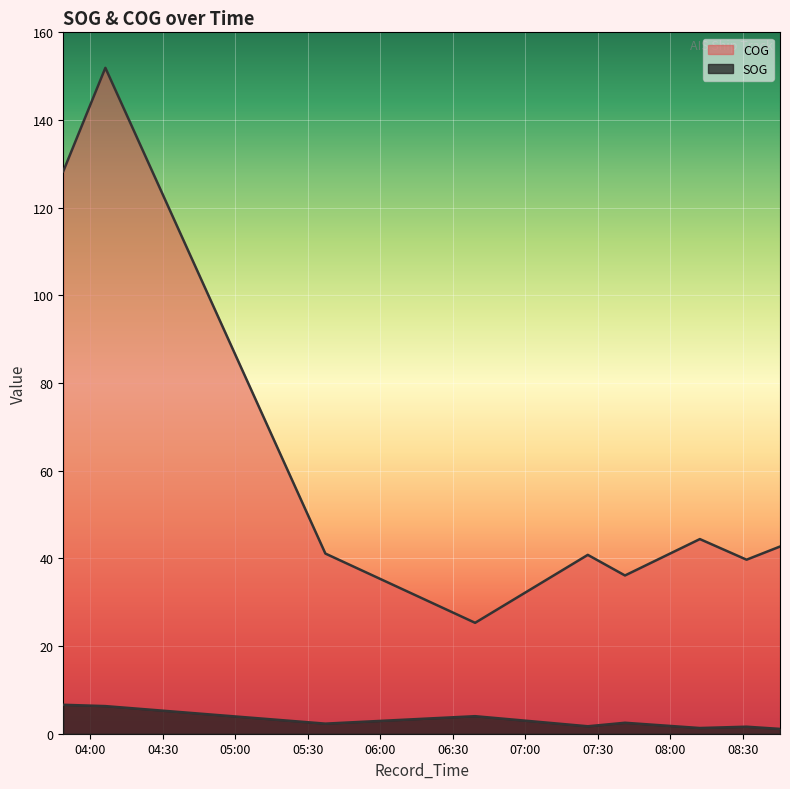

True or false: SOG has a value of 3.6 at 2024-04-20 07:41:11.

False